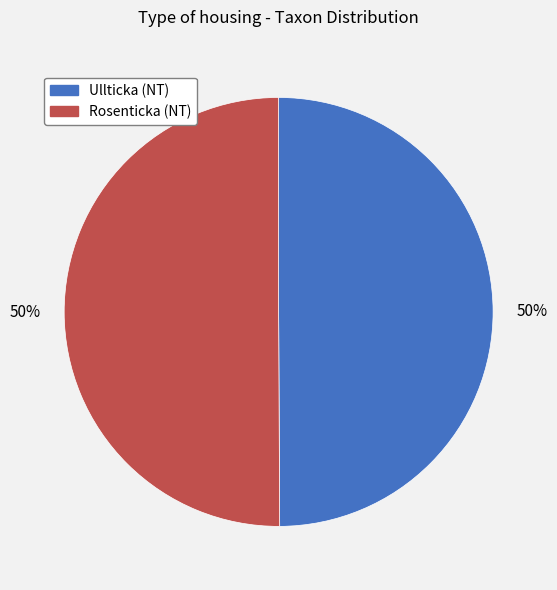

To the nearest percent, what is the average slice percentage?

50%